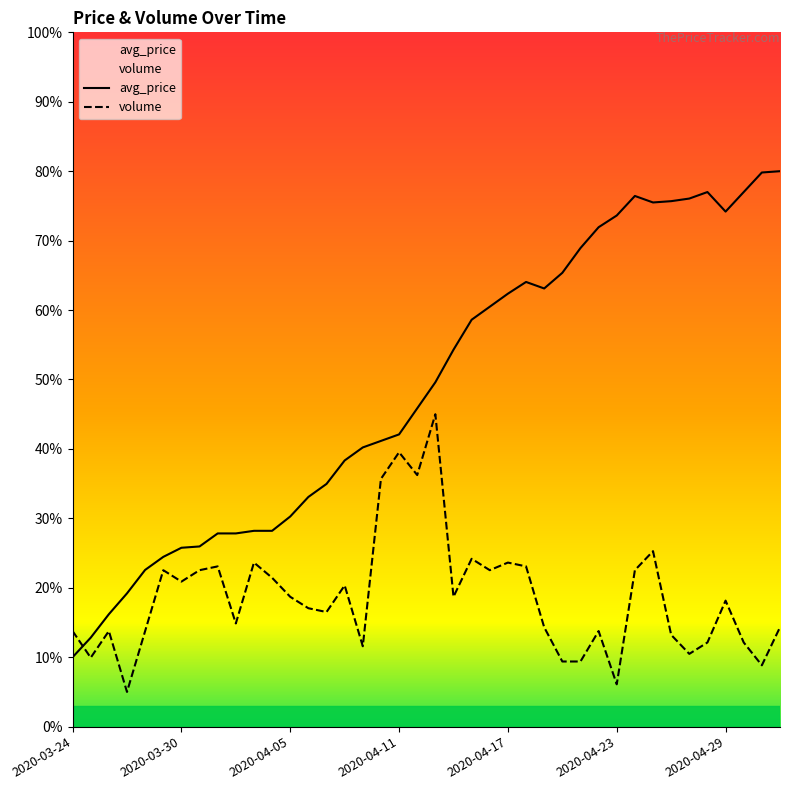

What is the minimum value shown in the chart?

5.0